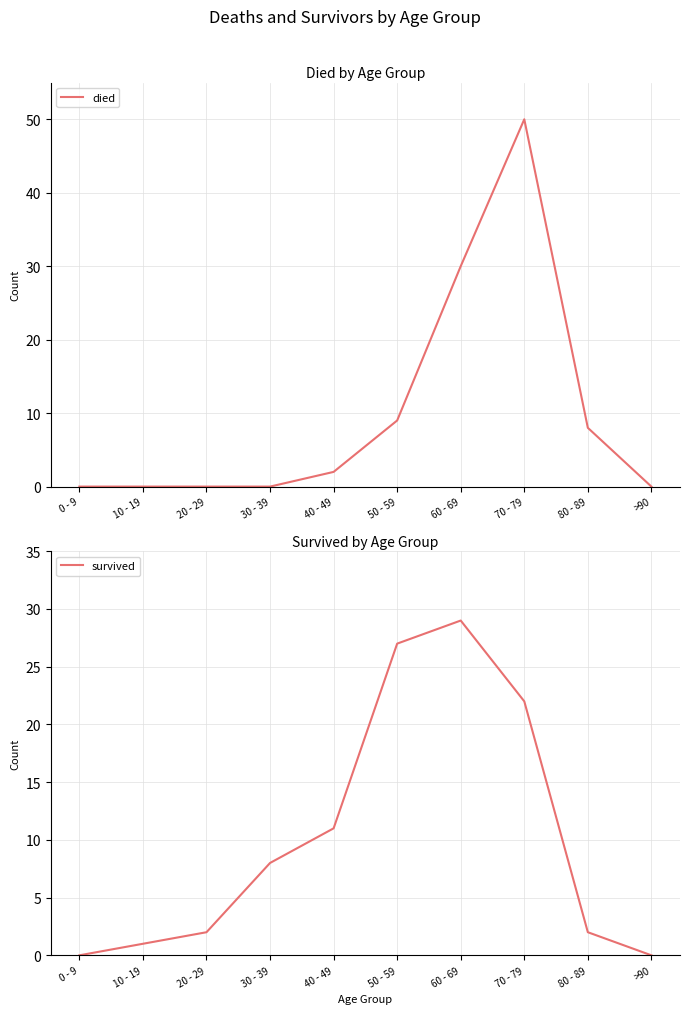

Which series has the largest range (max minus min)?

died